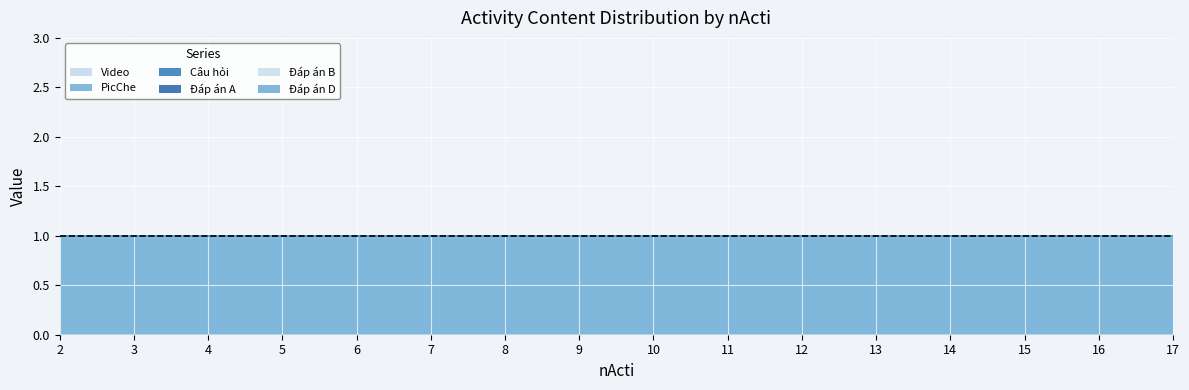

At 3, list the series in order from largest to smallest.

PicChe, Video, Câu hỏi, Đáp án A, Đáp án B, Đáp án D